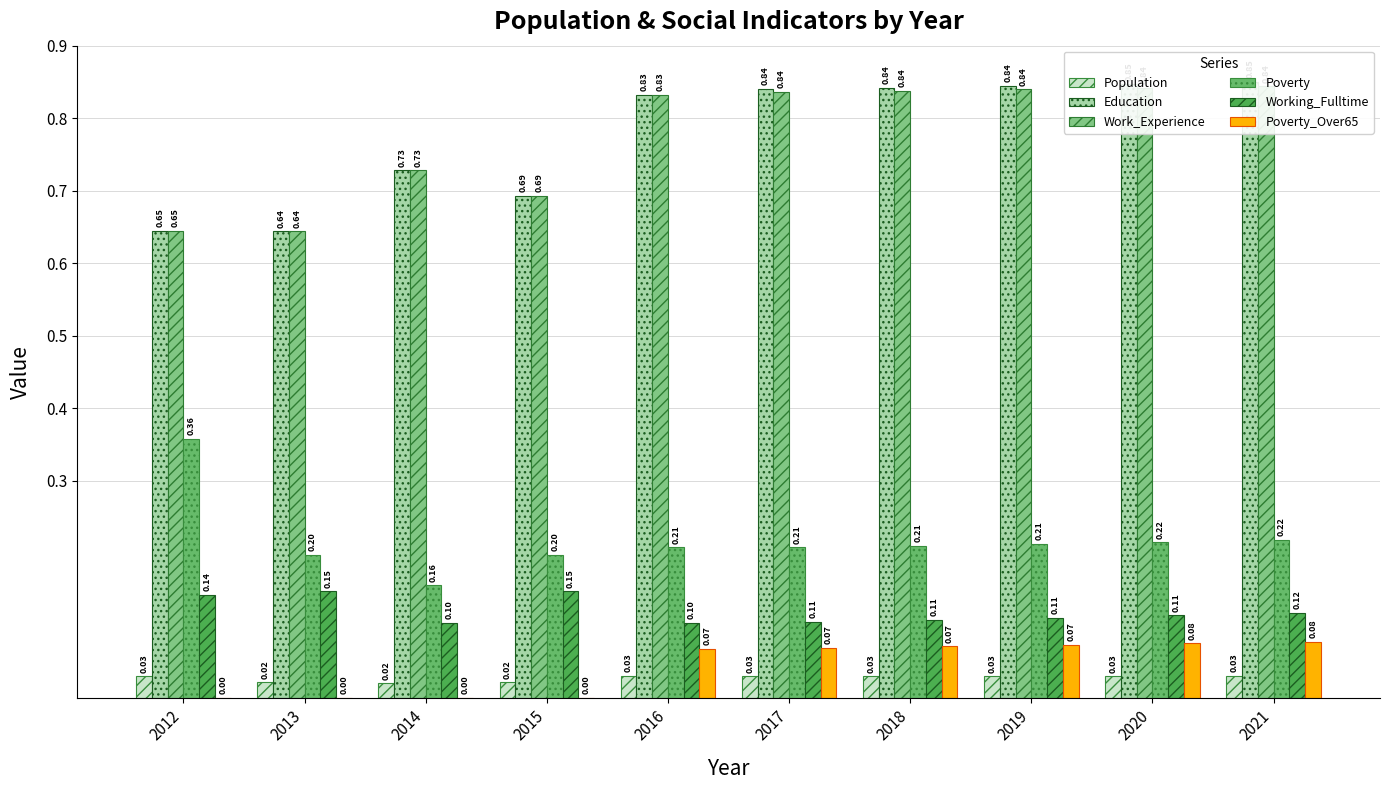

What is the value of the Work_Experience bar at the 10th from the left?

0.8